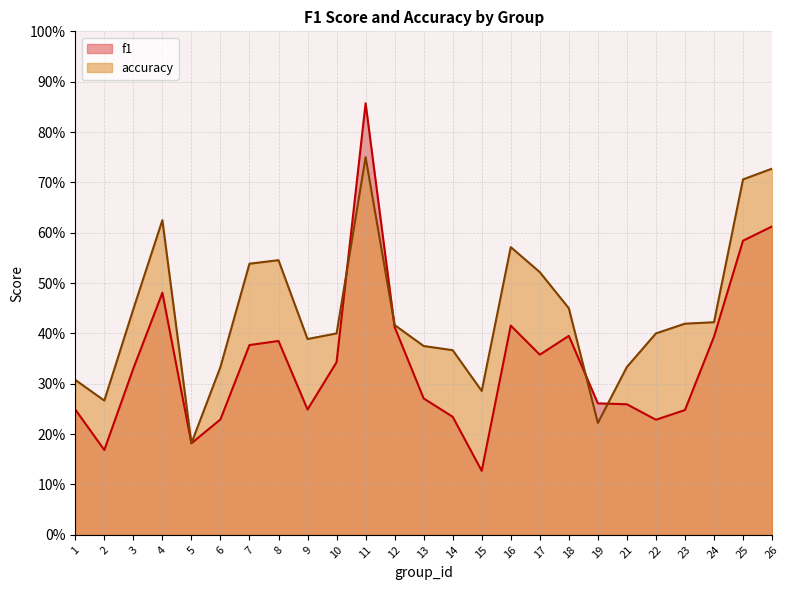

What is the average value of the f1 series?

0.3